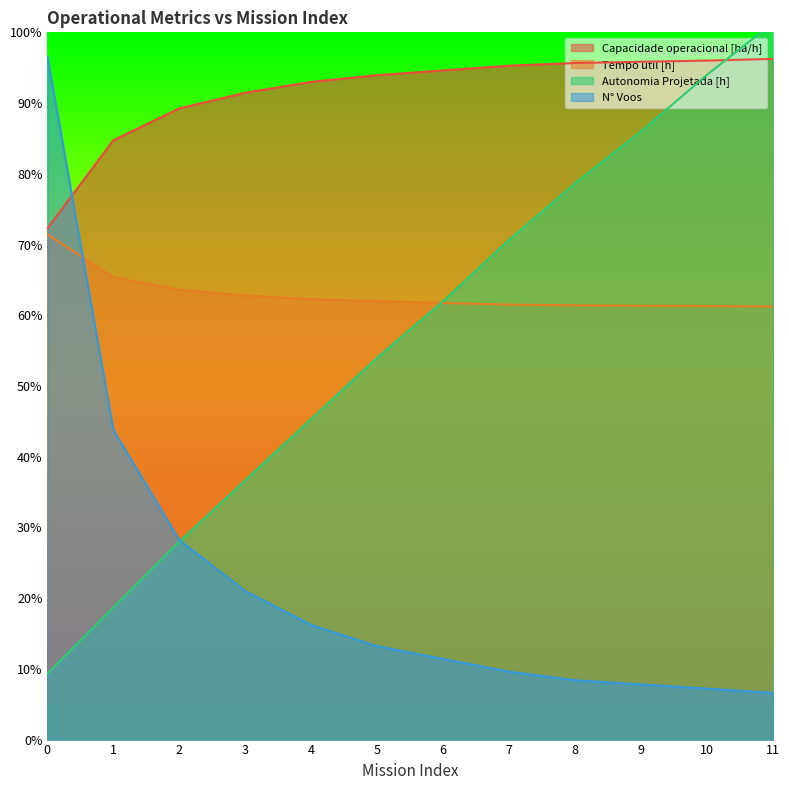

What is the sum of the Tempo util [h] values at 10 and 4?

37.1